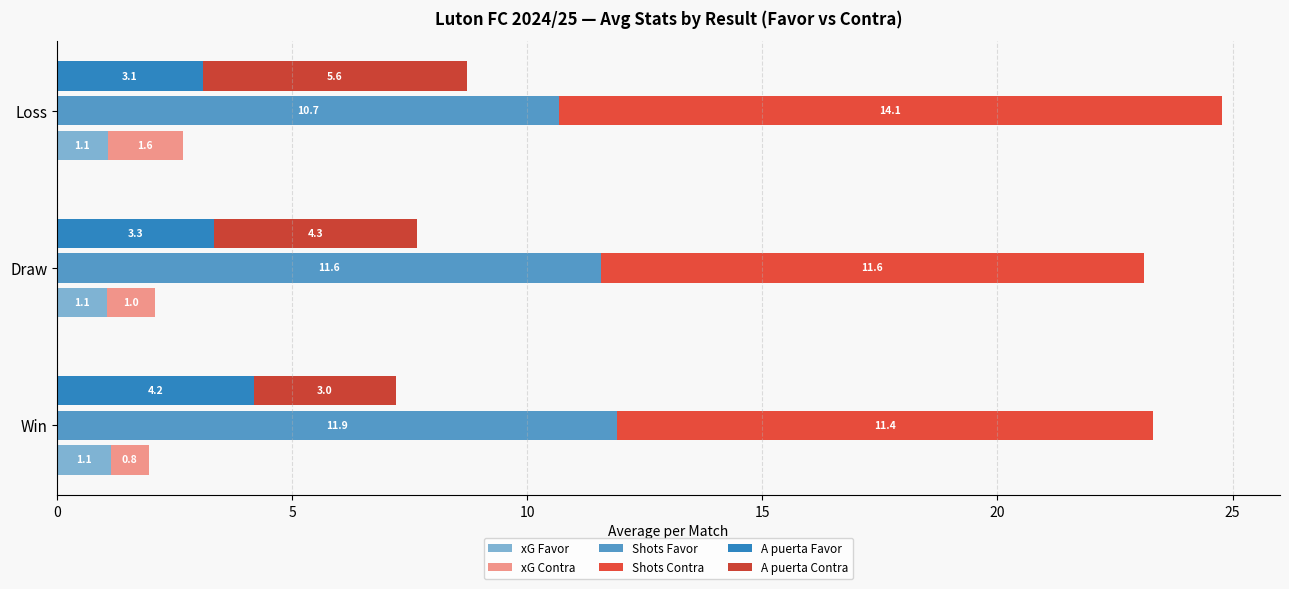

Between Win and Loss, which series saw the biggest shift?

Shots Contra